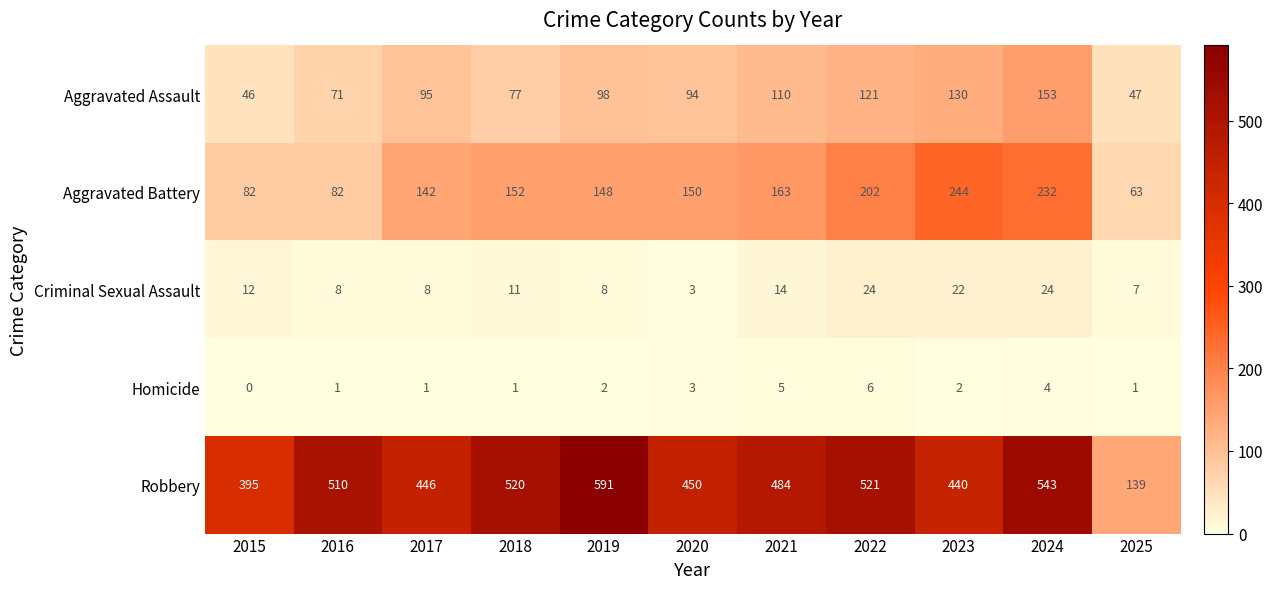

At which category is the sum across all series the highest?

2024